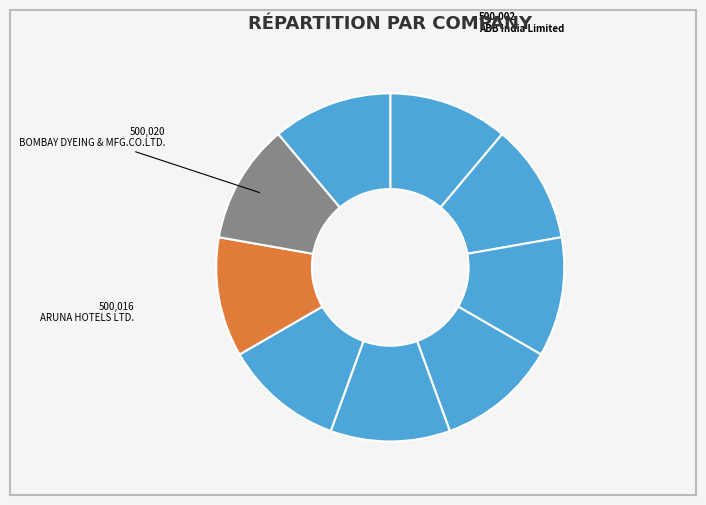

How many segments does this pie chart have?

9